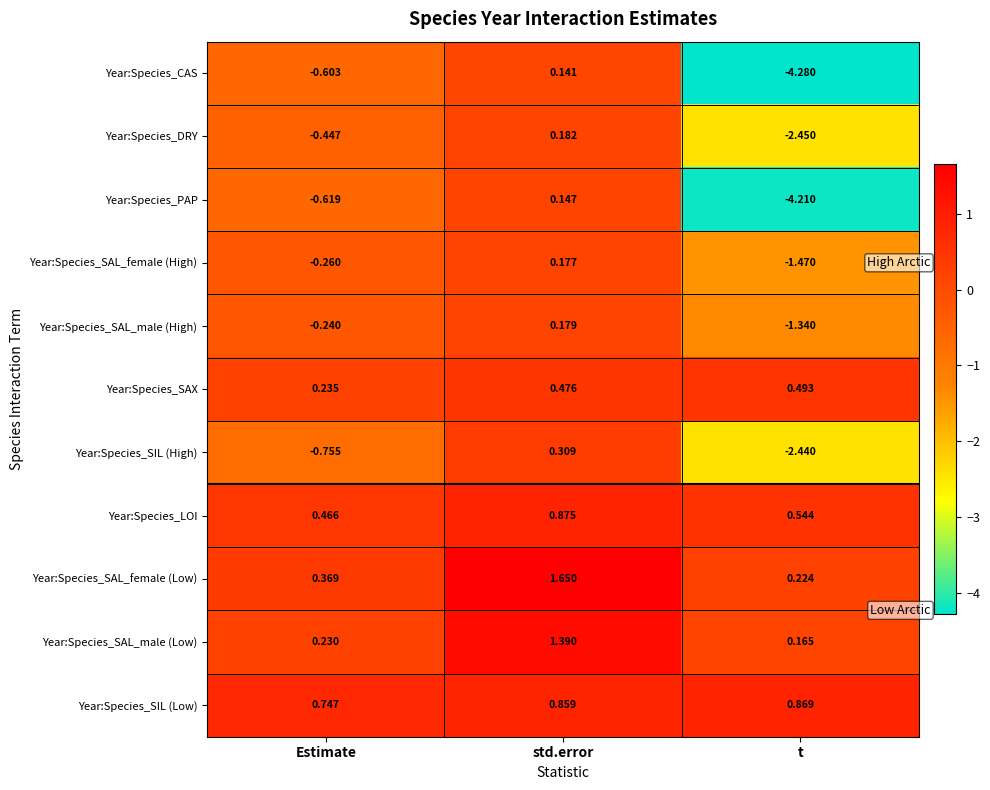

Between Estimate and std.error, which series saw the biggest shift?

Year:Species_SAL_female (Low)